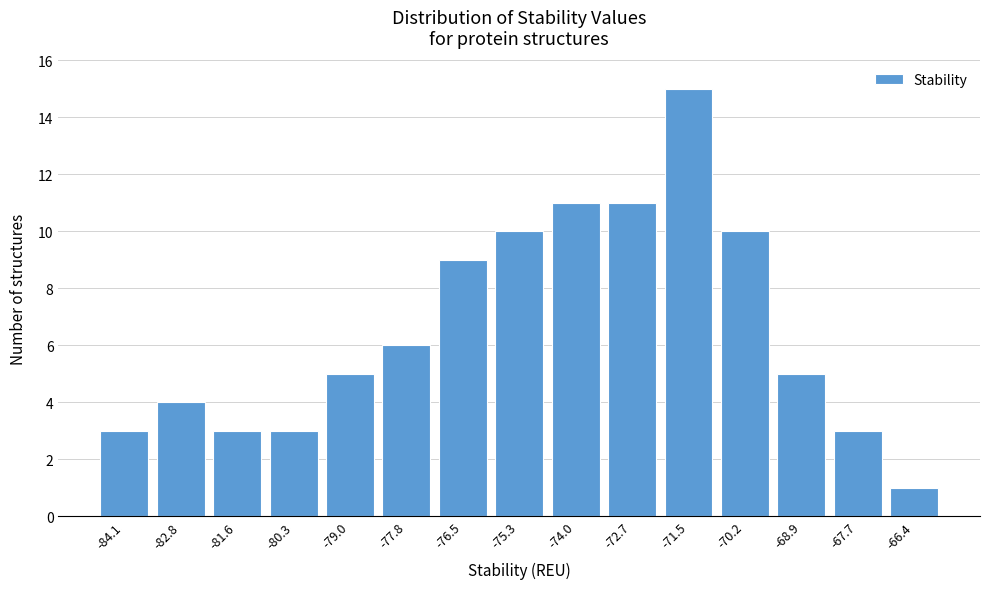

Reading left to right, list all the values displayed in this chart.

3	4	3	3	5	6	9	10	11	11	15	10	5	3	1